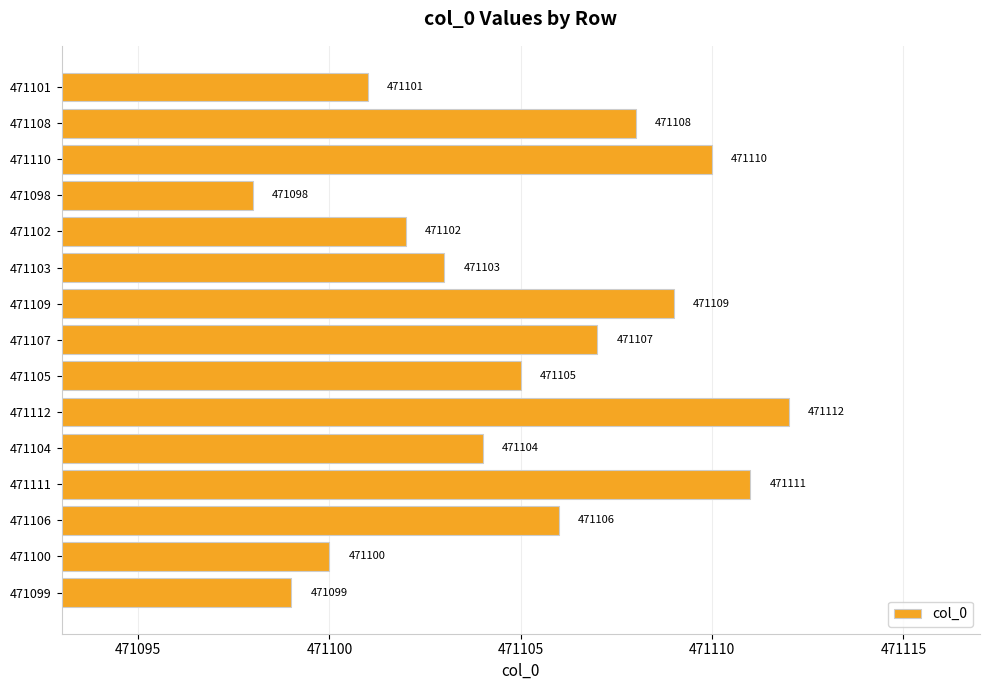

Reading top to bottom, what are all the values shown in this chart?

471101=471101	471108=471108	471110=471110	471098=471098	471102=471102	471103=471103	471109=471109	471107=471107	471105=471105	471112=471112	471104=471104	471111=471111	471106=471106	471100=471100	471099=471099